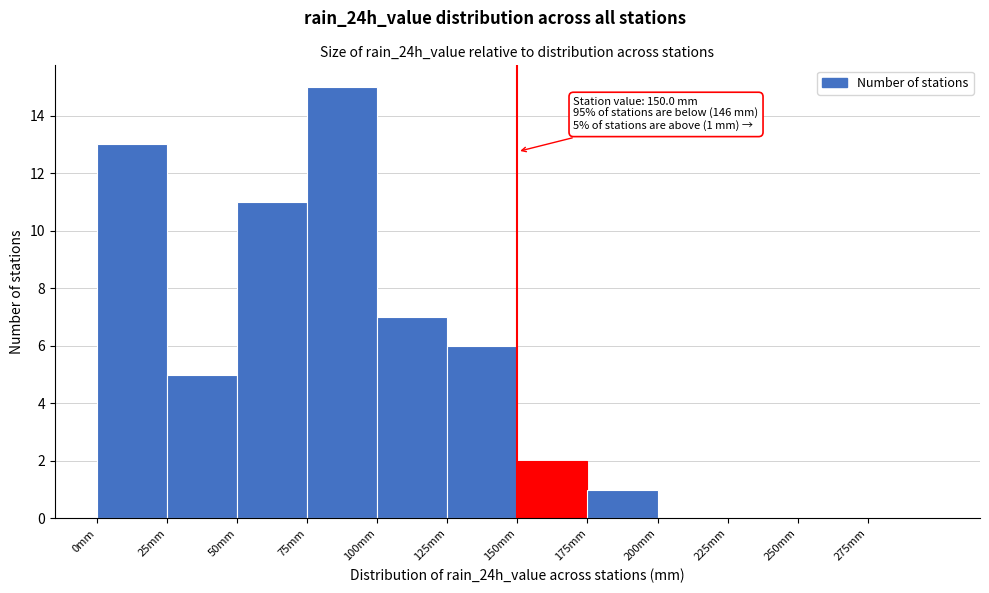

Over which range of the x-axis is the bar tallest?

75 to 100